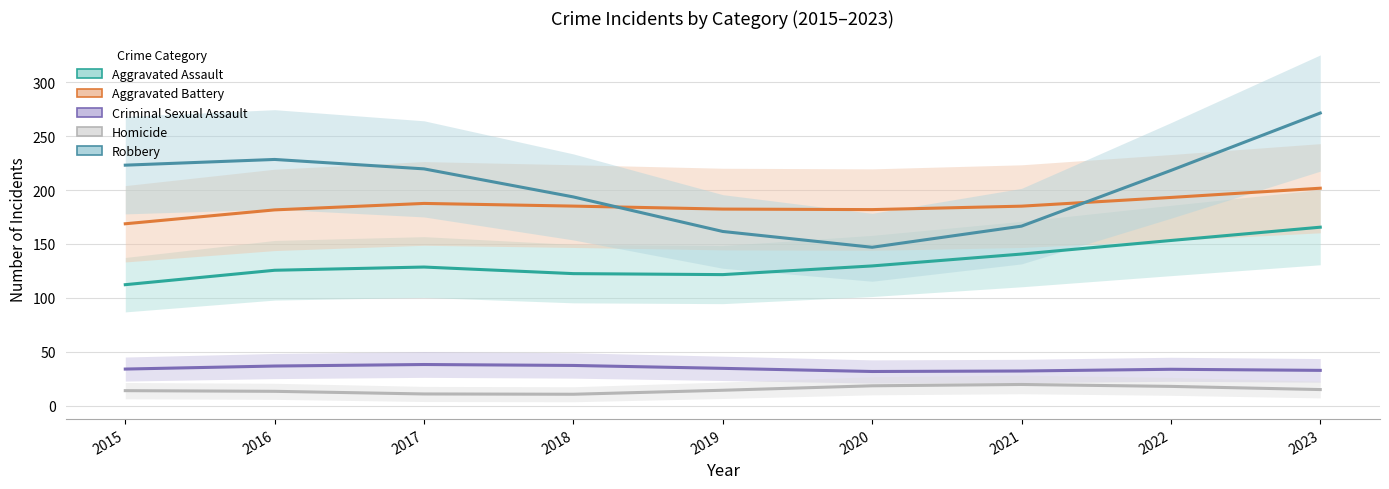

Rank the series at 2023 from lowest to highest value.

Homicide, Criminal Sexual Assault, Aggravated Assault, Aggravated Battery, Robbery